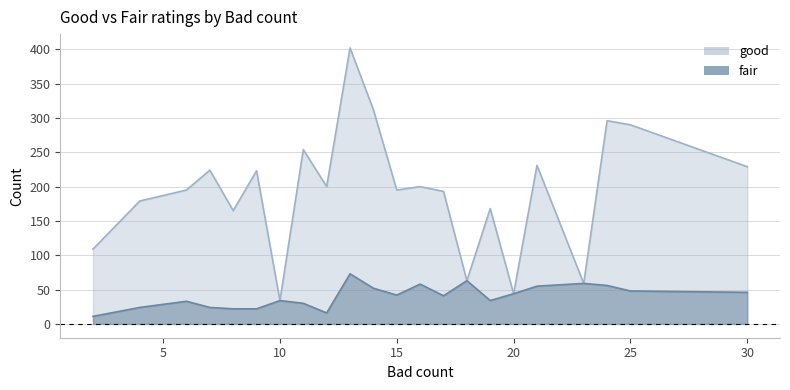

Between 16 and 11, which is larger?

11